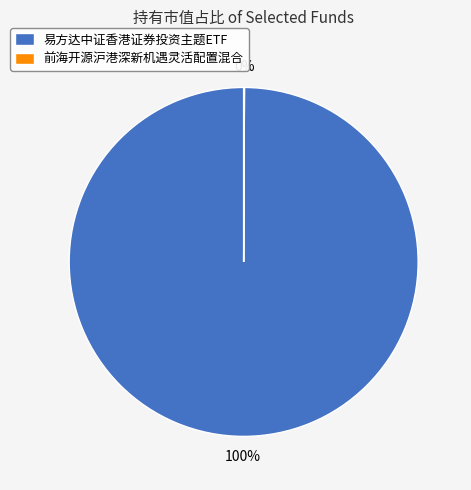

To the nearest percent, what is the difference between the largest and smallest slice percentages?

100%